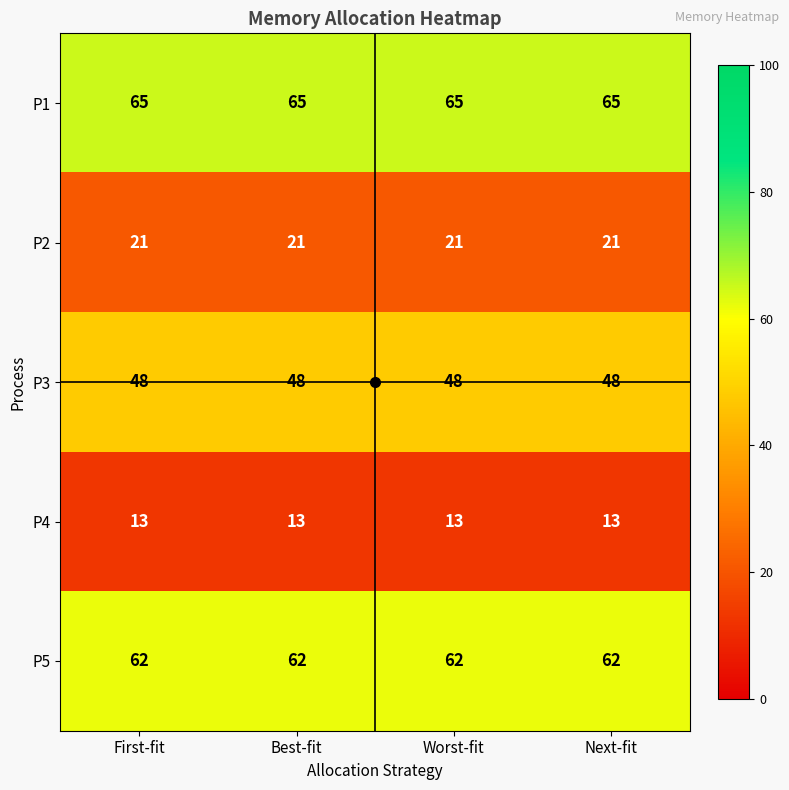

What is the greatest value displayed?

65